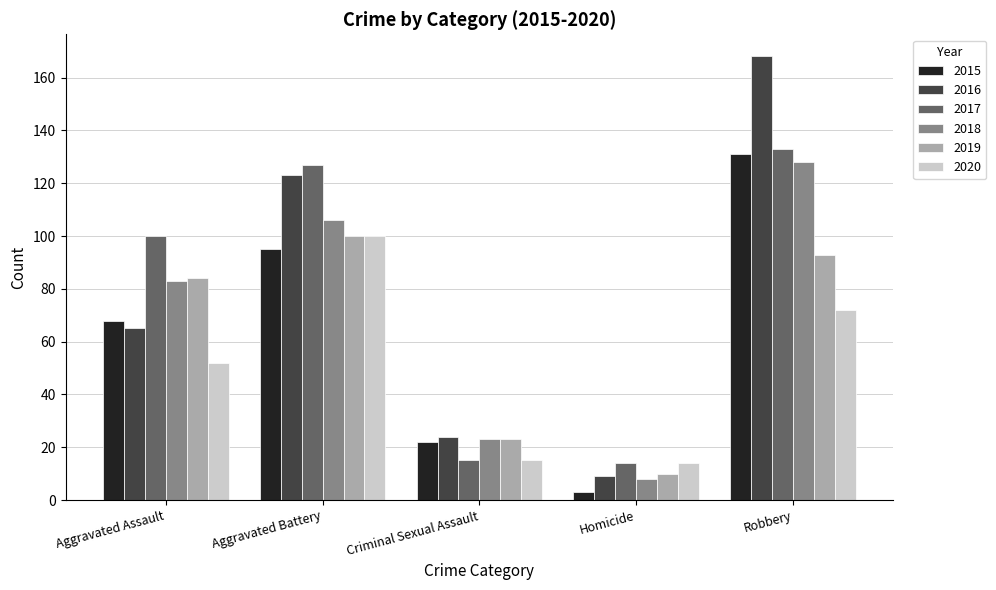

Are the bars horizontal?

No